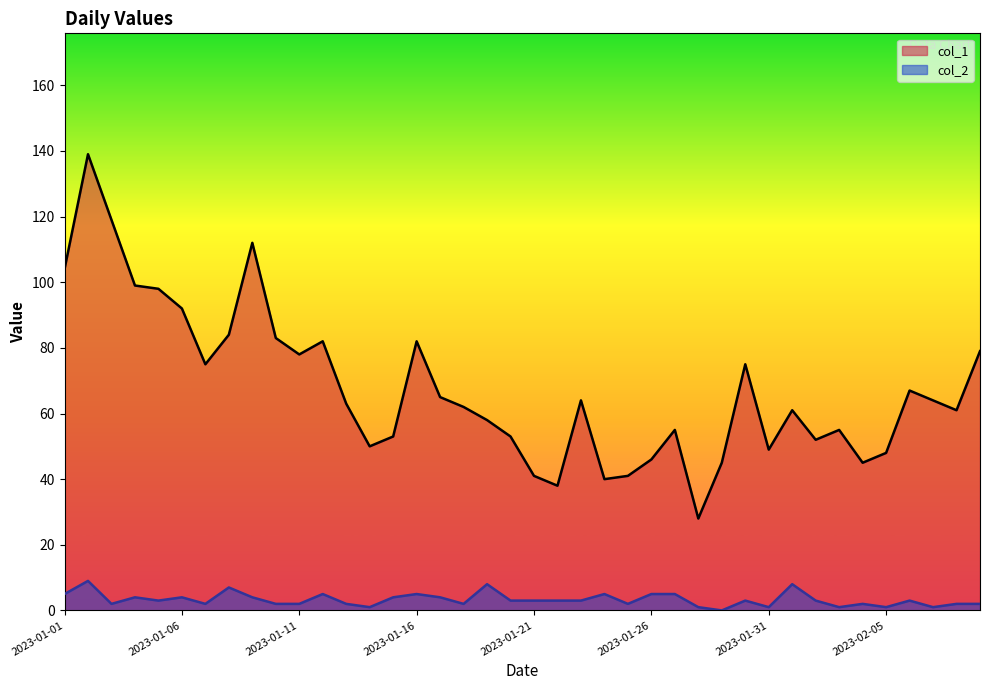

True or false: col_1 has more than 0 points higher than both neighbors.

True